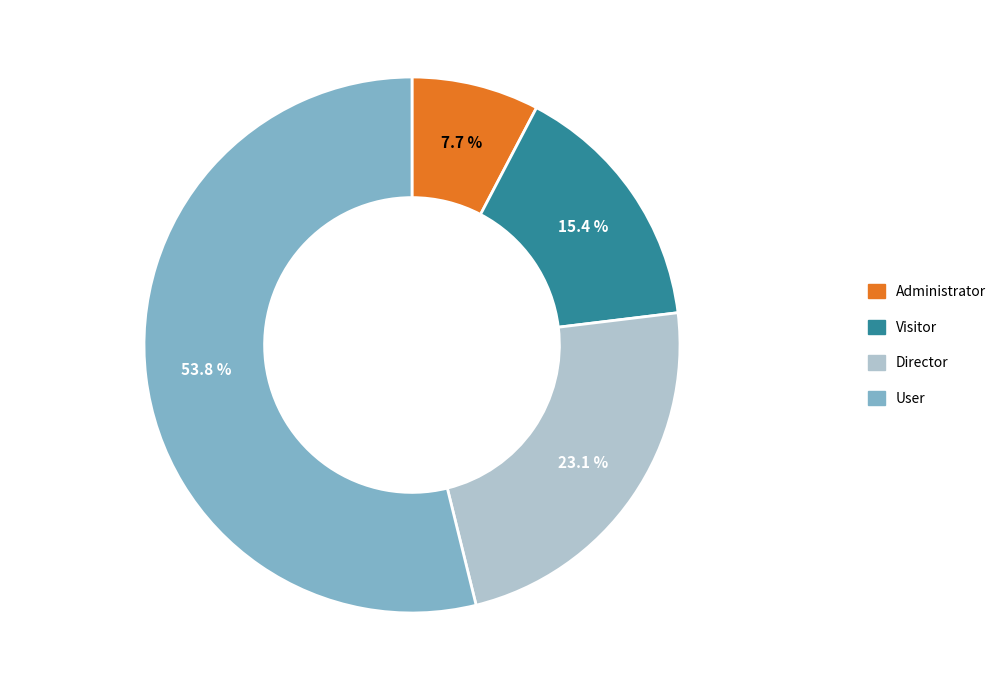

True or false: Director accounts for 16% of the total.

False